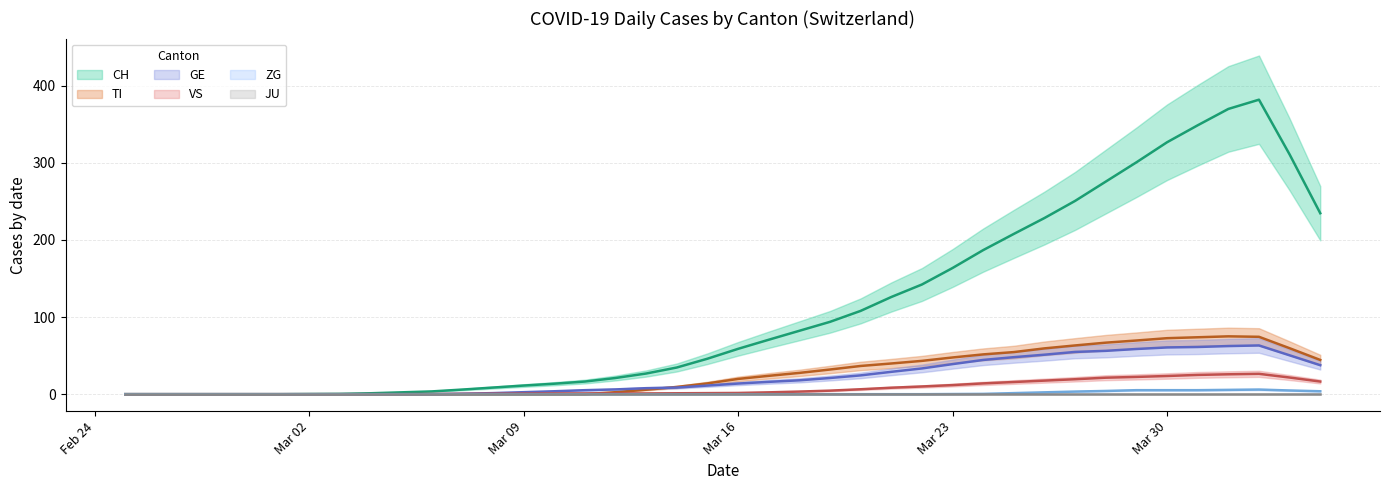

Which series has the widest spread of values?

CH trend